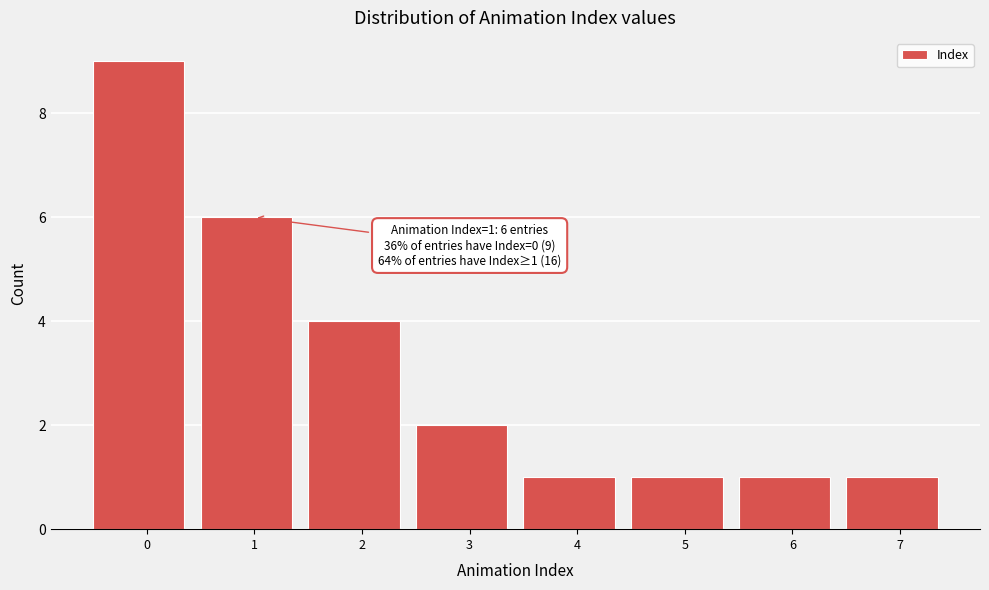

Reading left to right, list all the values displayed in this chart.

0=9	1=6	2=4	3=2	4=1	5=1	6=1	7=1